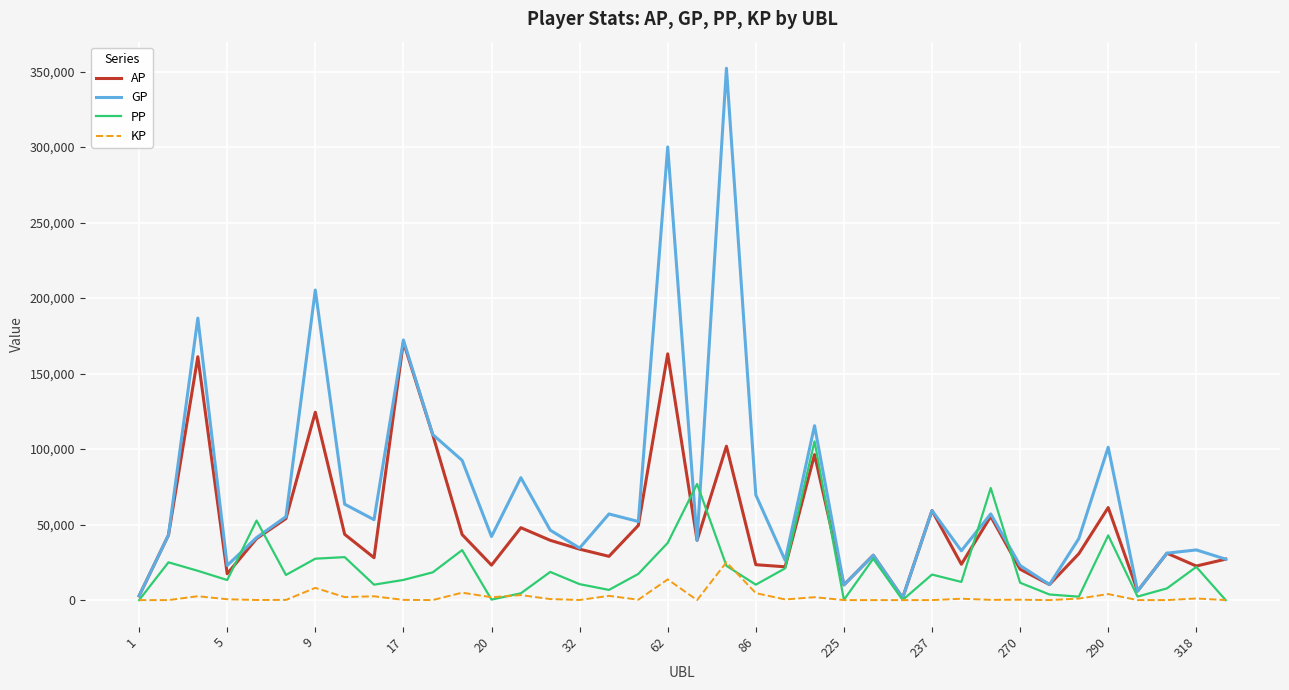

Which series has the widest spread of values?

GP